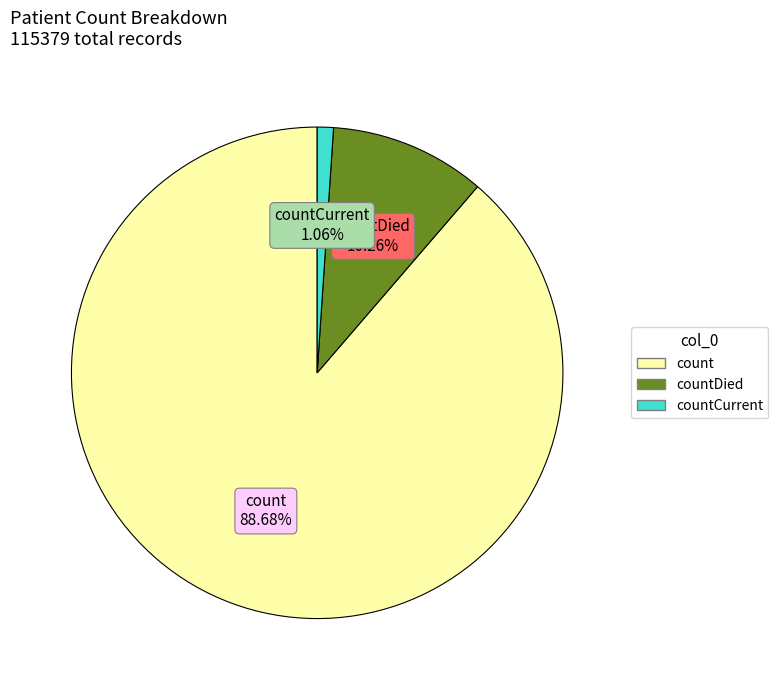

Does any single category account for the majority?

Yes